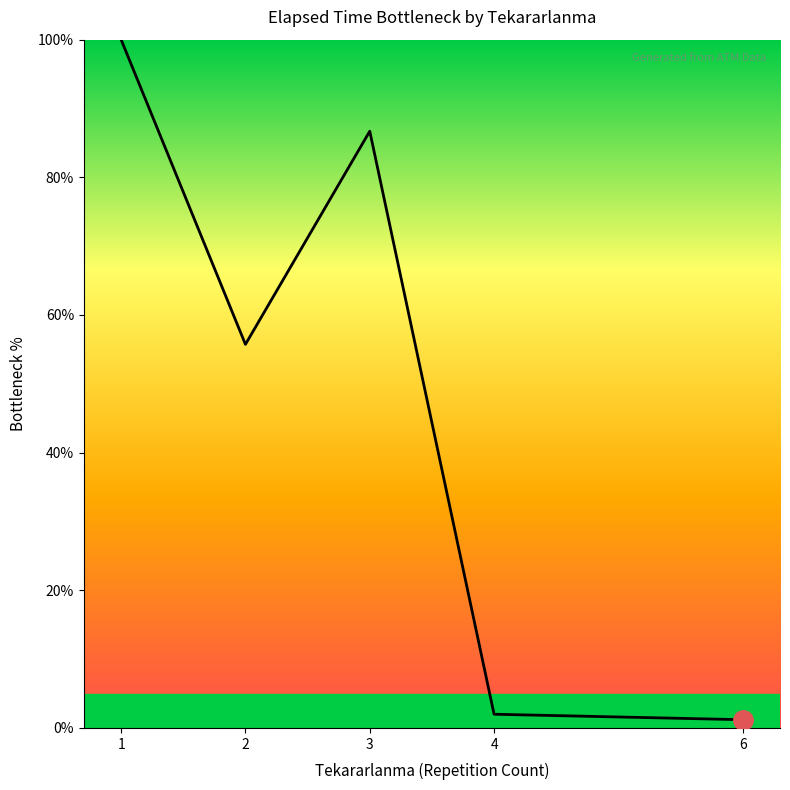

What is the difference between the maximum and minimum values?

98.8